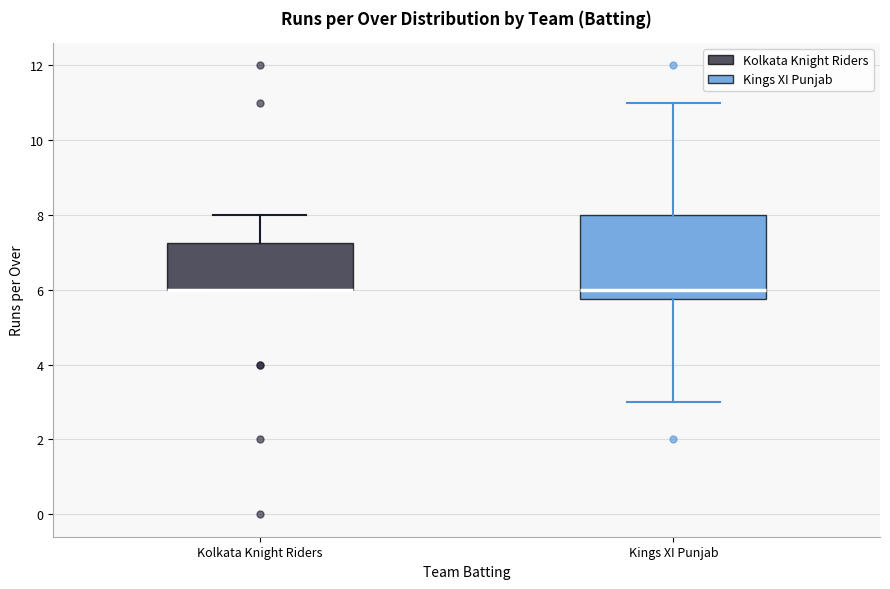

Reading left to right, read every box against the y-axis: the position of its median line, the range the box covers, and the ends of its whiskers. The values are not printed on the chart, so give them approximately, as read against the axis.

Kolkata Knight Riders: median 6.0 (drawn on the box's lower edge), box 6.0 to 7.2, whiskers 6.0 to 8.0
Kings XI Punjab: median 6.0, box 5.8 to 8.0, whiskers 3.0 to 11.0